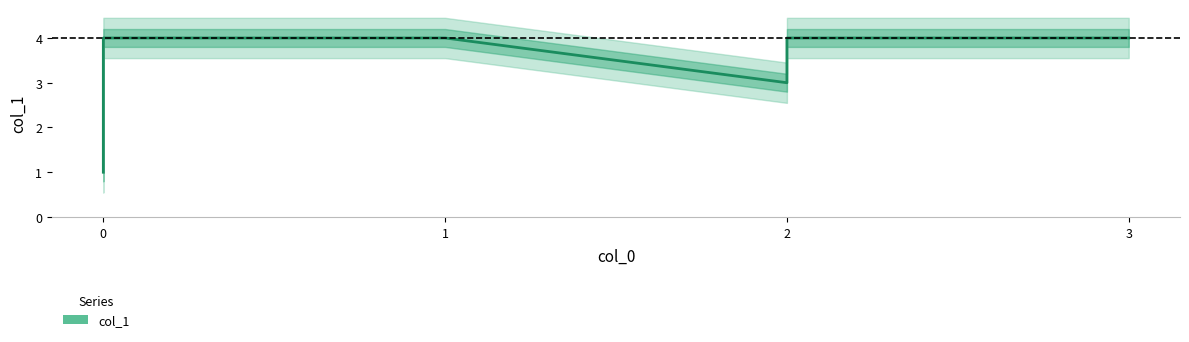

Reading right to left, extract all data points from this chart.

4	4	3	4	4	1